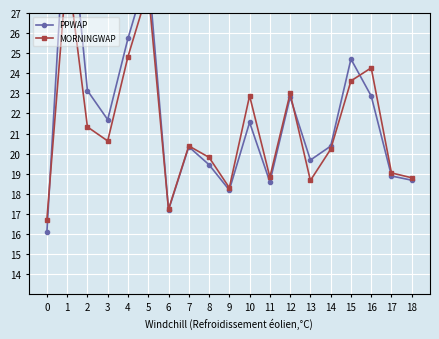

How many distinct data groups are displayed?

2